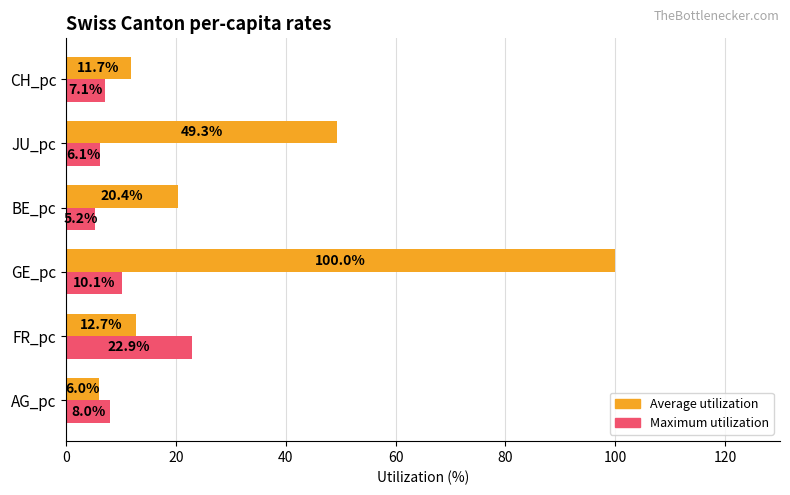

Is it true that Maximum utilization equals 8.0 at AG_pc?

True